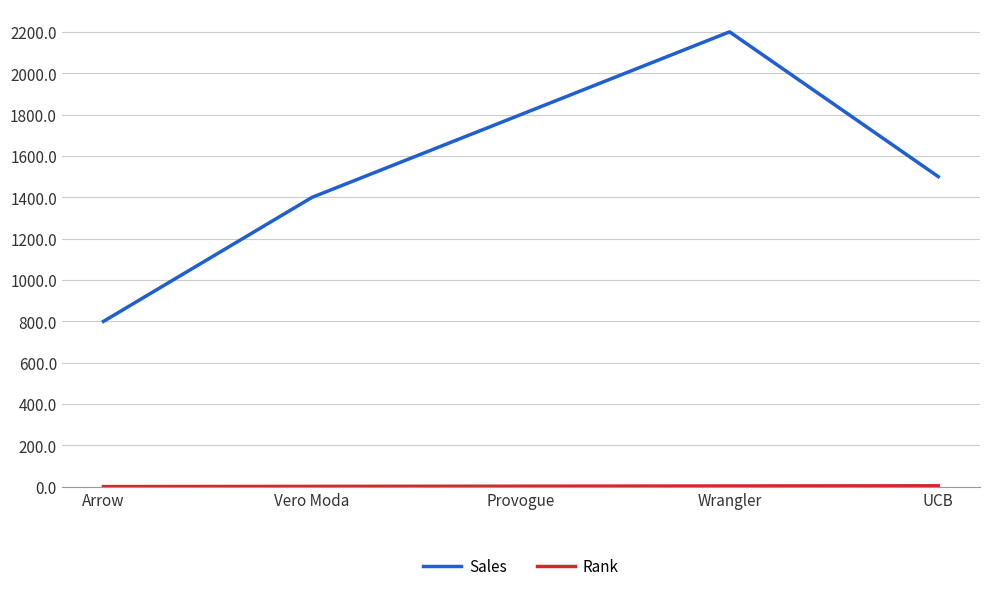

What is the difference between the highest and lowest values at Arrow?

799